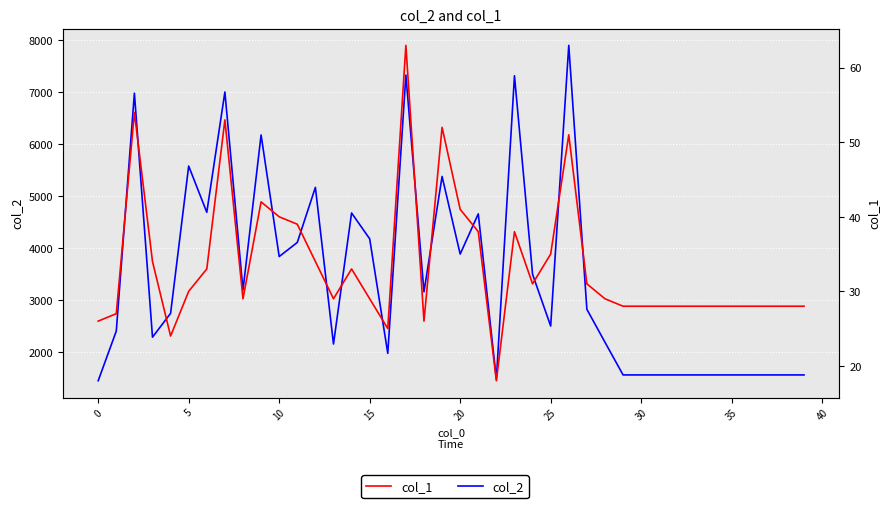

What is the lowest value of the col_1 series?

18